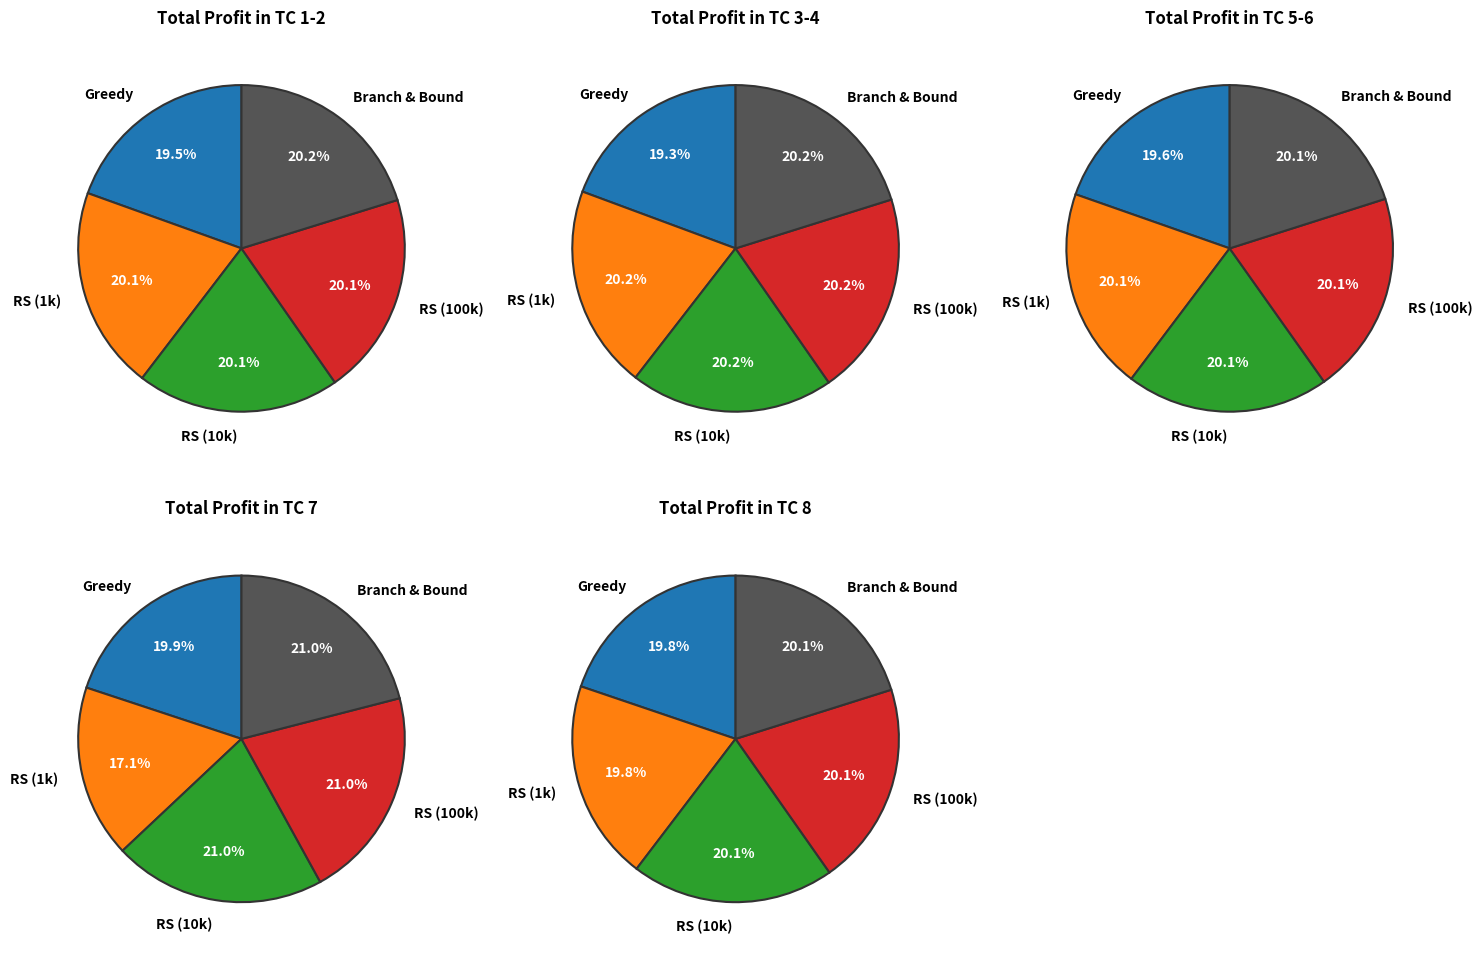

True or false: TC 2 accounts for 19% of the total.

False